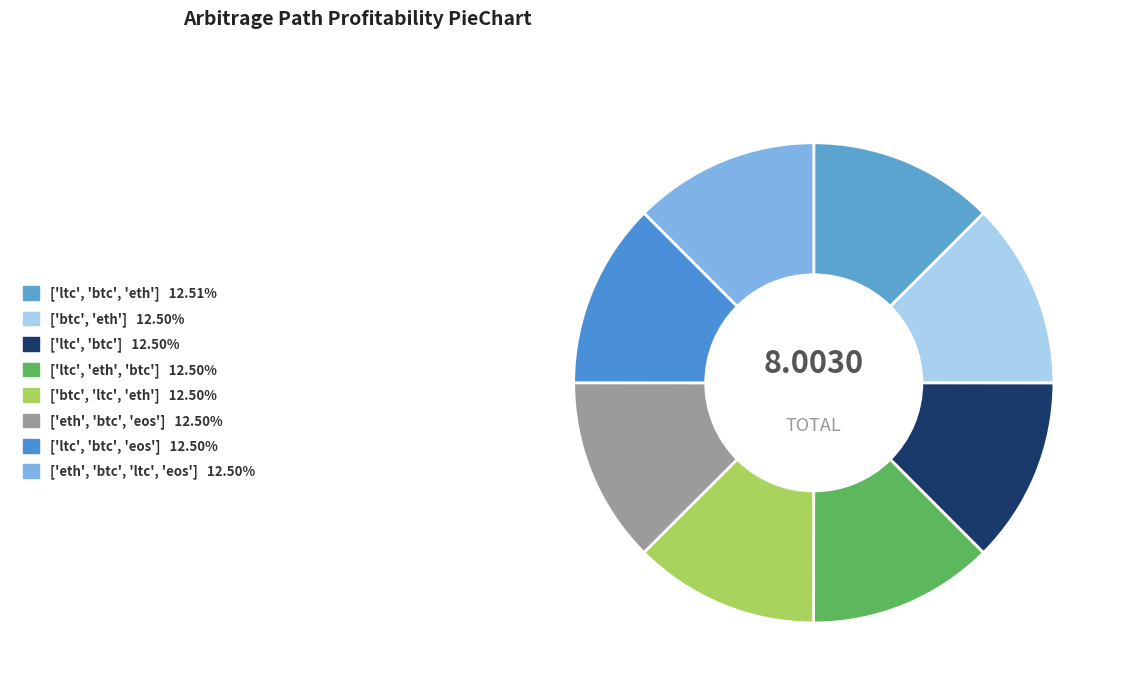

What is the smallest slice in the pie chart?

['eth', 'btc', 'ltc', 'eos']